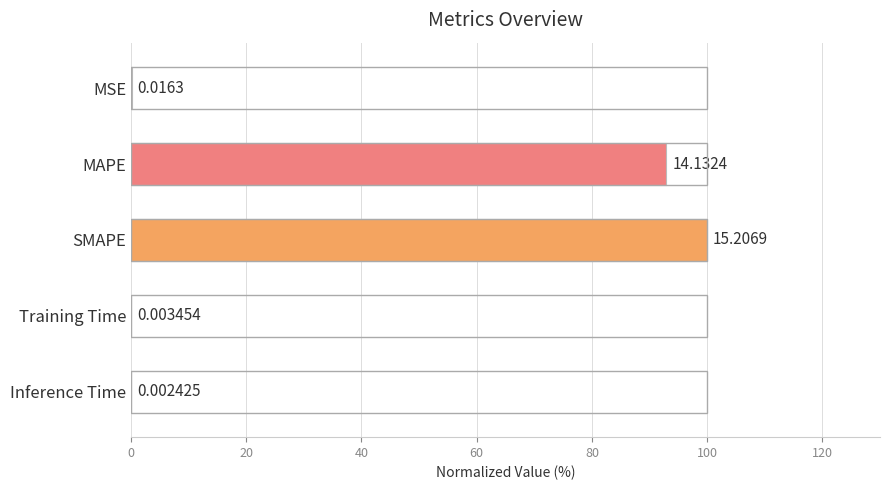

At which category does the chart reach its peak across all series?

SMAPE